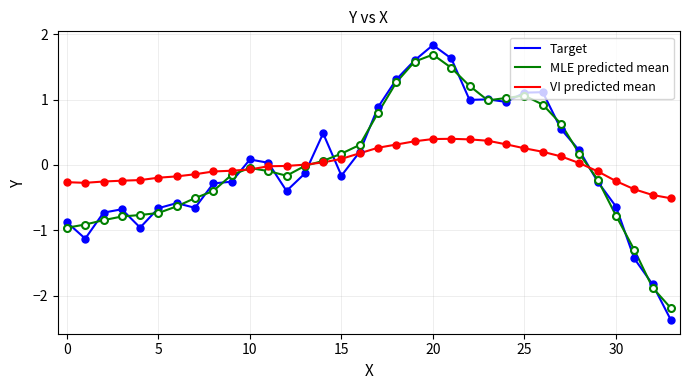

What is the minimum value for Target?

-2.4